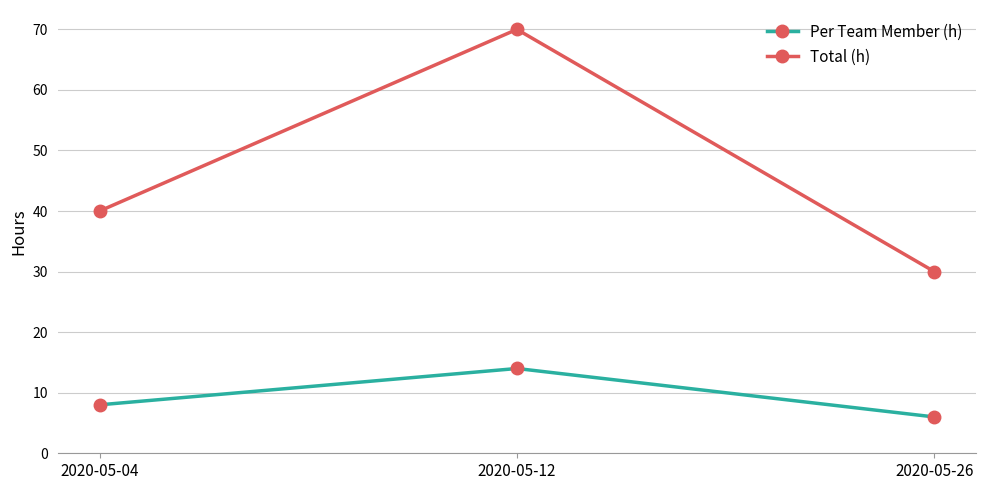

Is it true that Total (h) equals 27 at 2020-05-12?

False